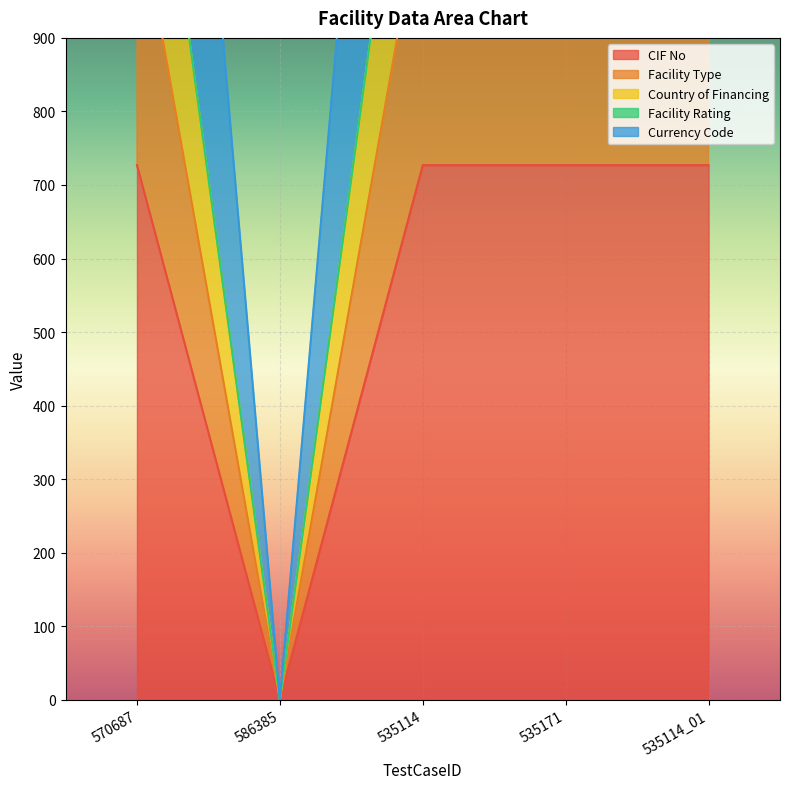

Which has a higher value, 535114 or 570687?

535114